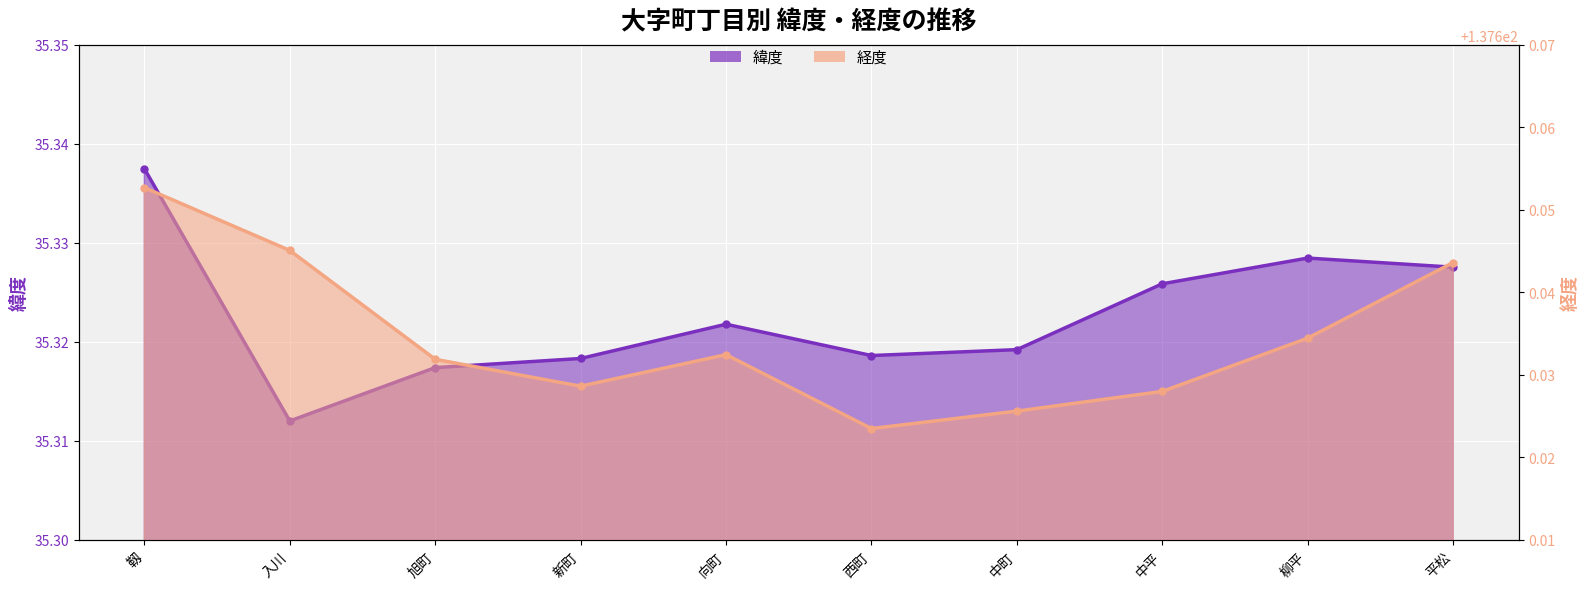

Where is the first local maximum?

向町